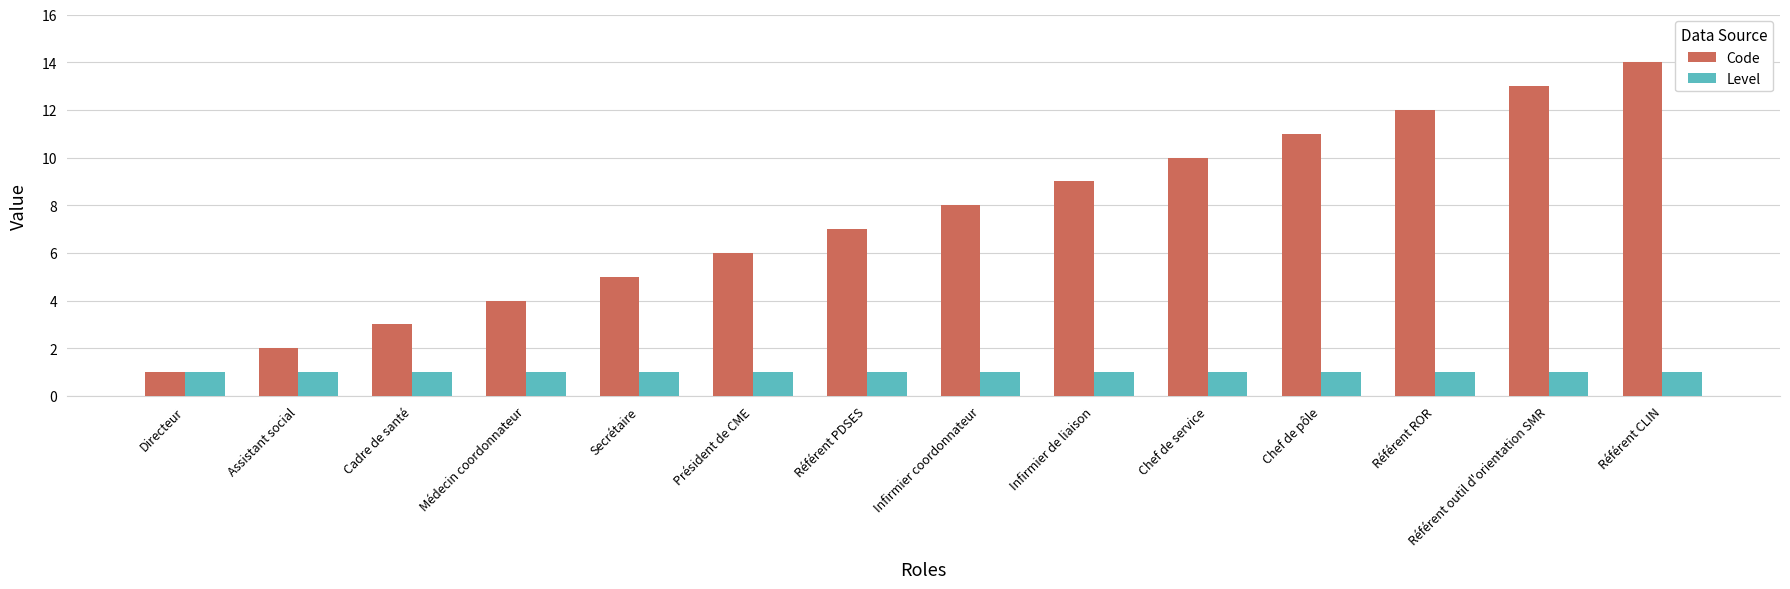

What are all the series names shown in the legend?

Code, Level